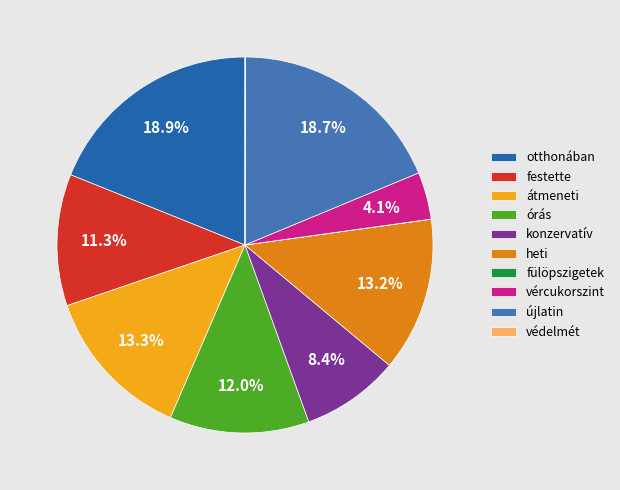

The heti slice represents 13% of the pie. True or false?

True